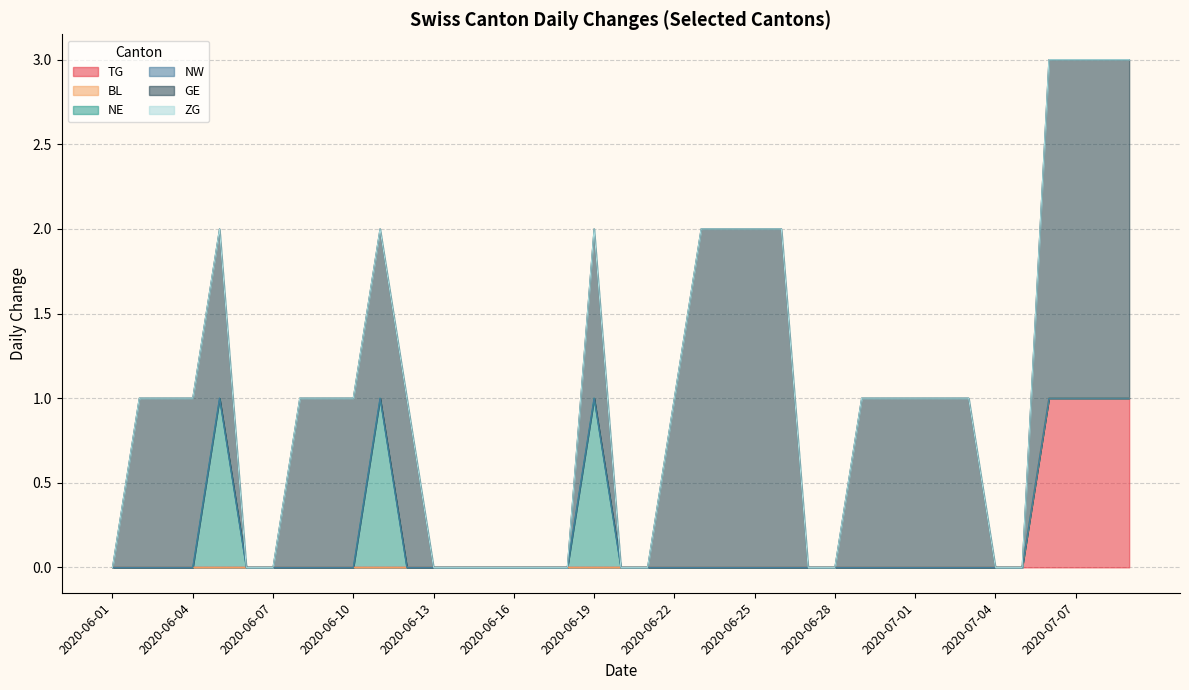

Does the chart have visible grid lines?

Yes